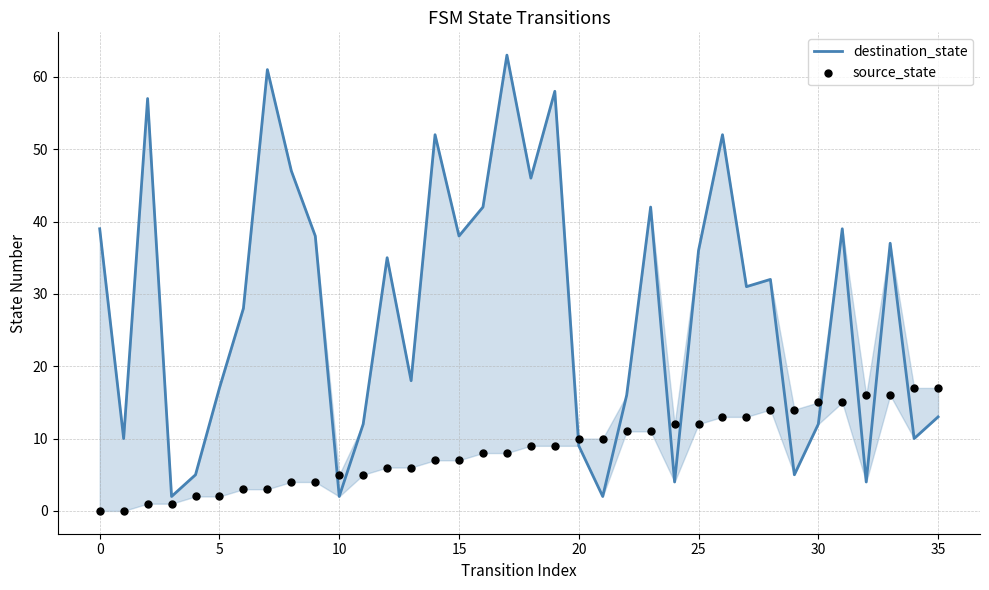

Which series reaches the minimum Y coordinate?

source_state